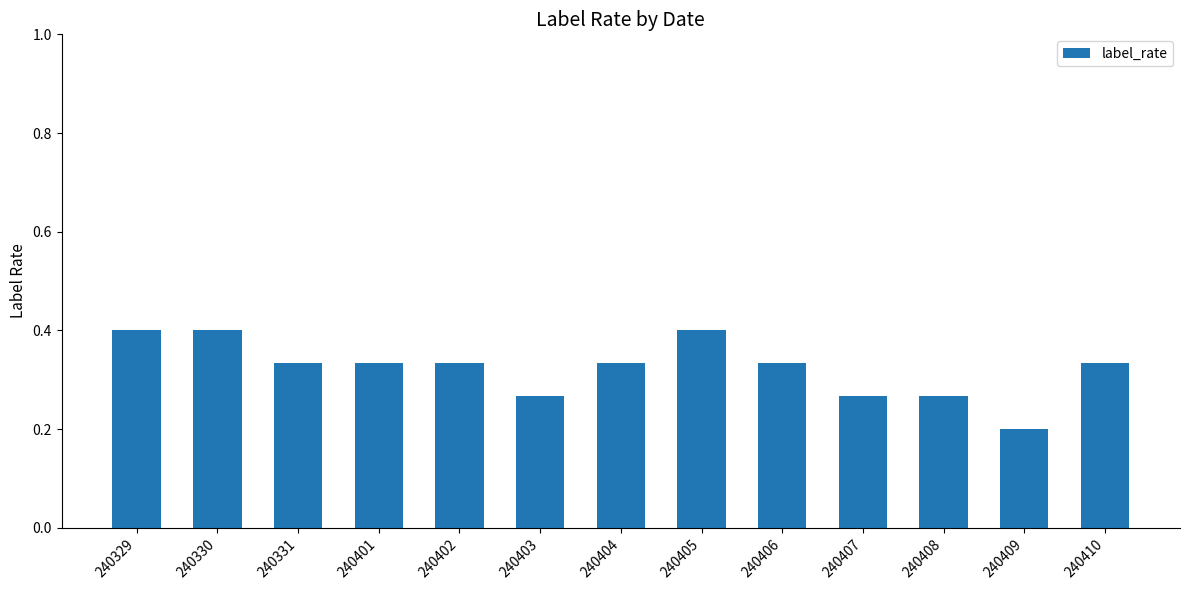

The chart shows a value of 0.4 at 240329. True or false?

True